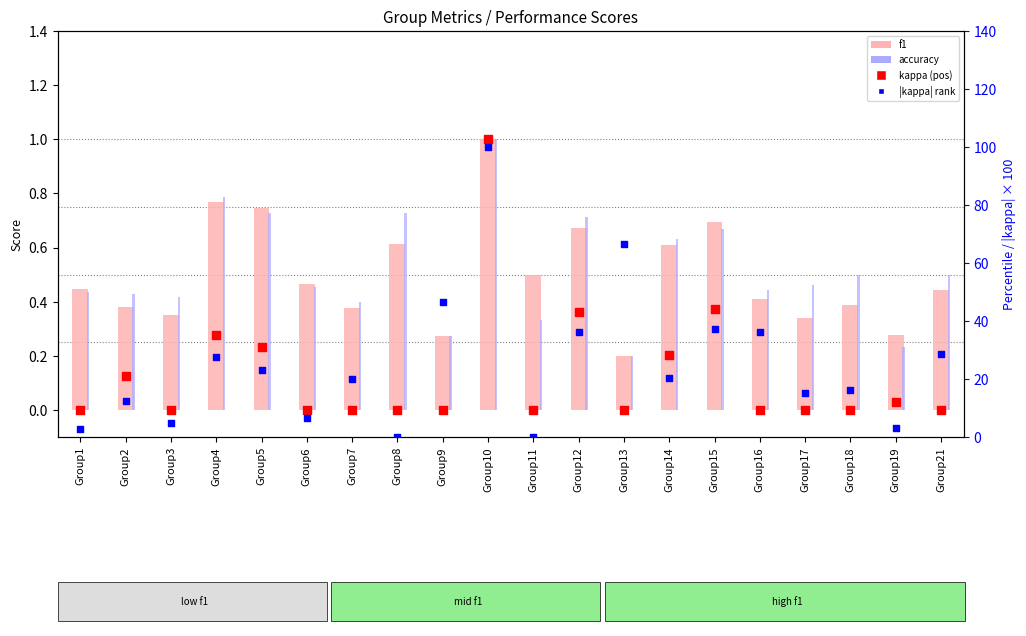

Which series contains the highest Y value?

|kappa| rank